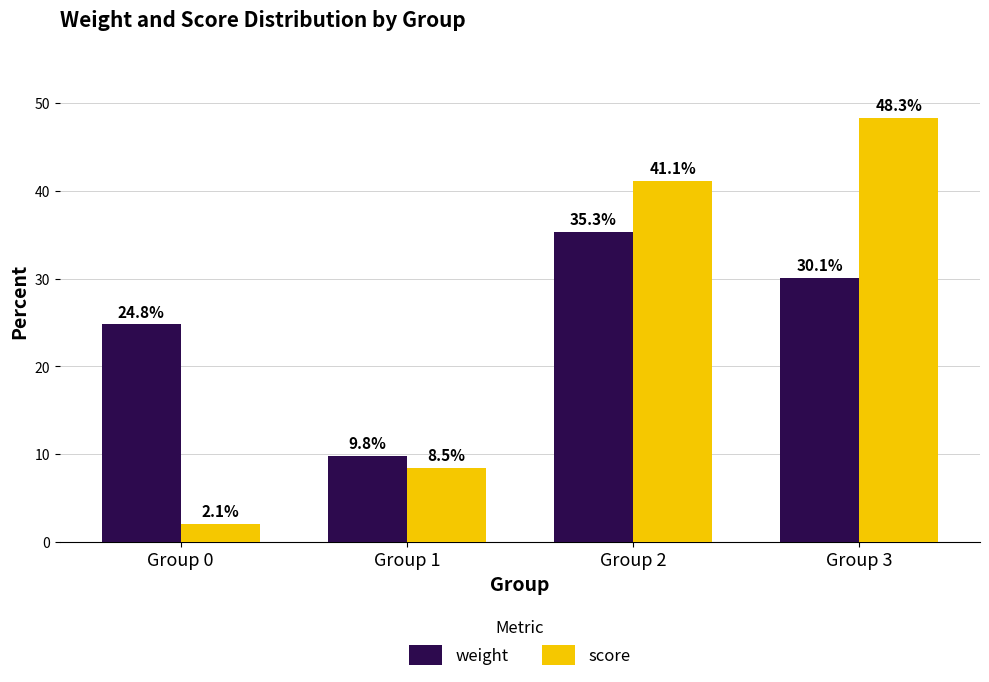

What is the spread (max minus min) of values at Group 0?

22.7